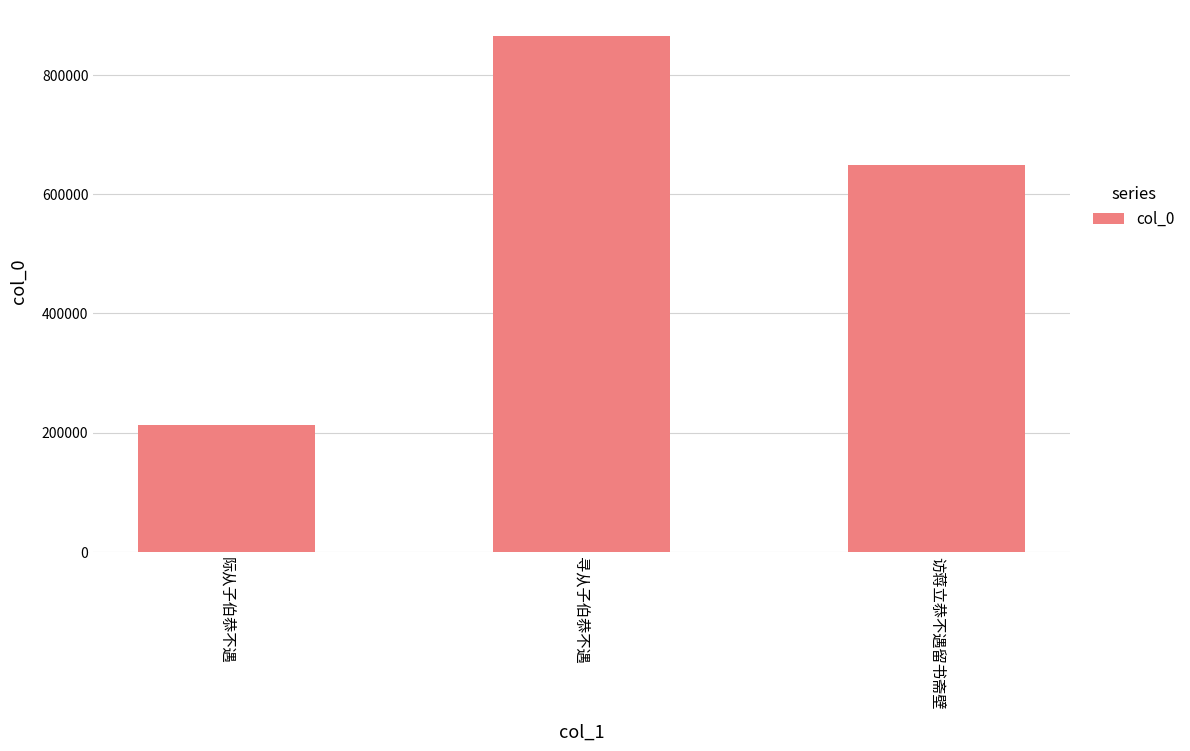

What is the smallest value displayed?

212557